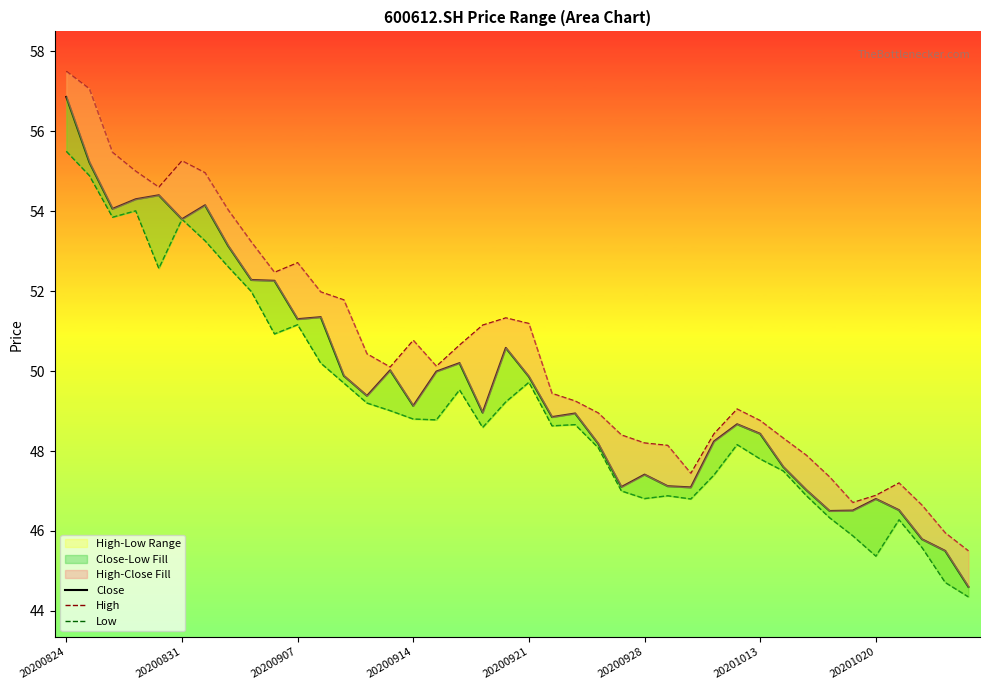

Is the value of Low at 16 greater than the value of High at 20200928?

No